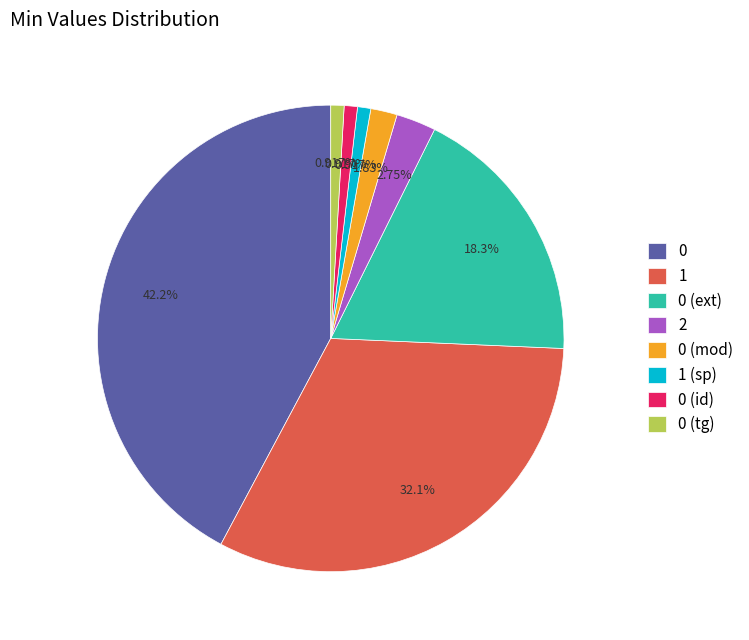

To the nearest percent, what is the average slice percentage?

12%